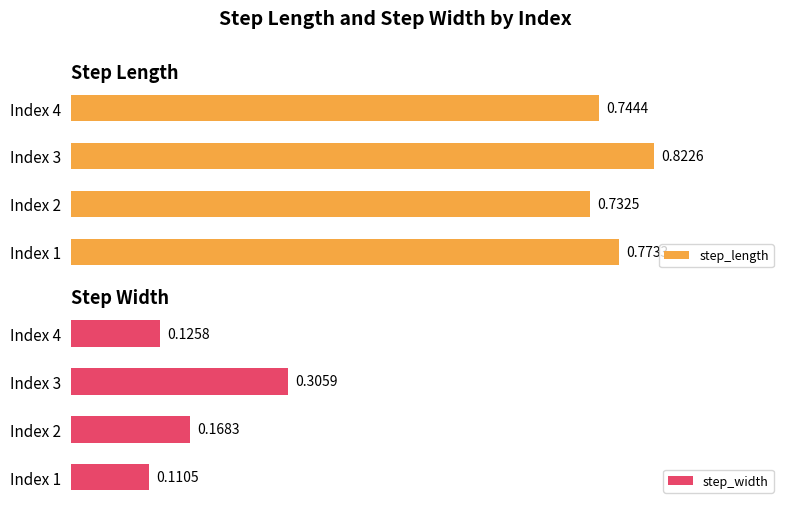

What is the sum of all step_length values?

3.1